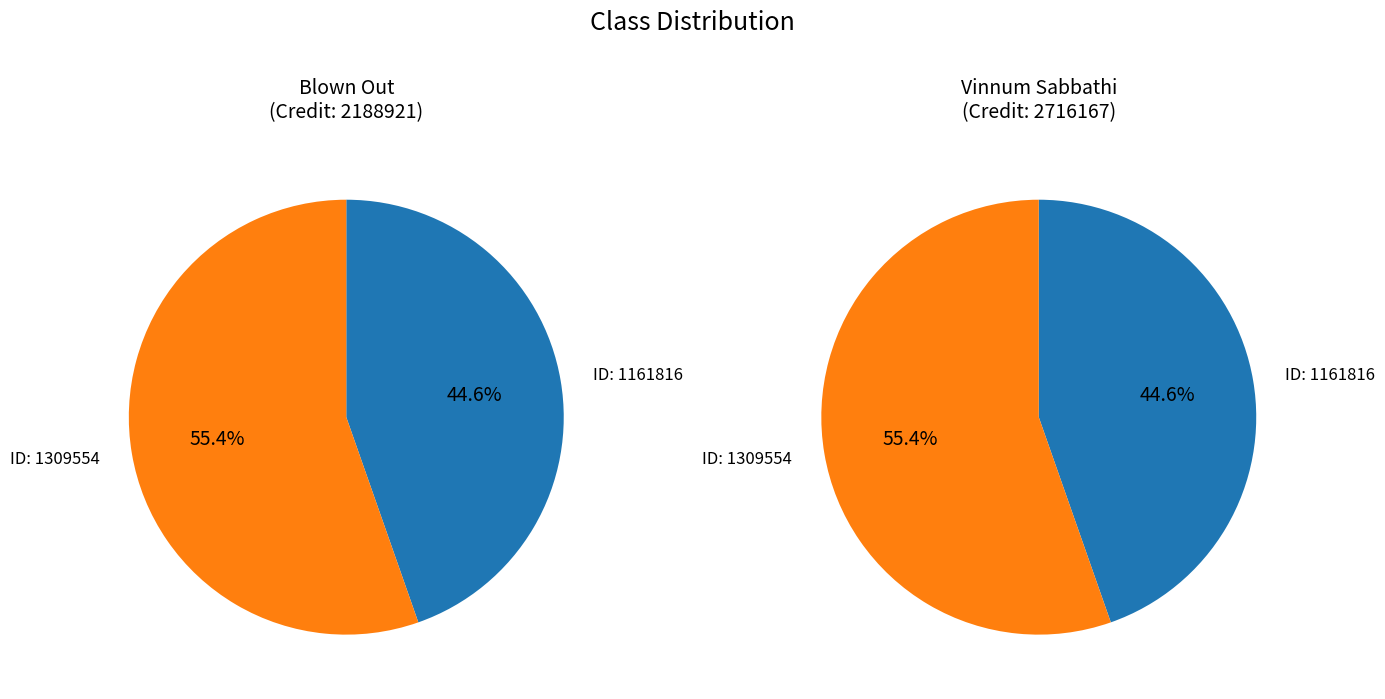

What is the smallest slice in the pie chart?

1161816